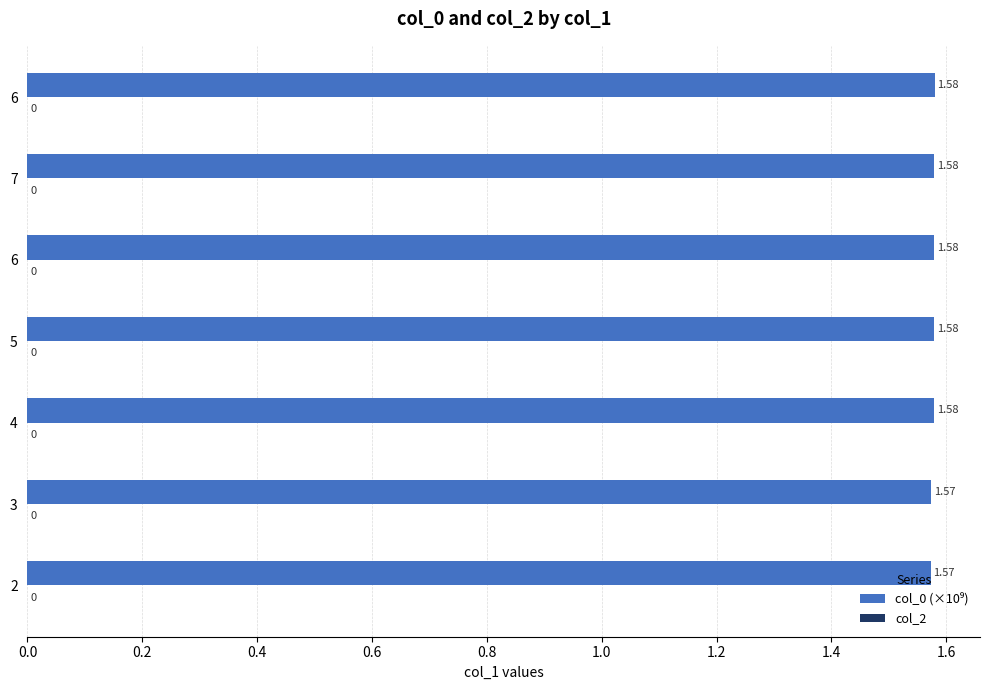

Does the chart contain any negative values?

No